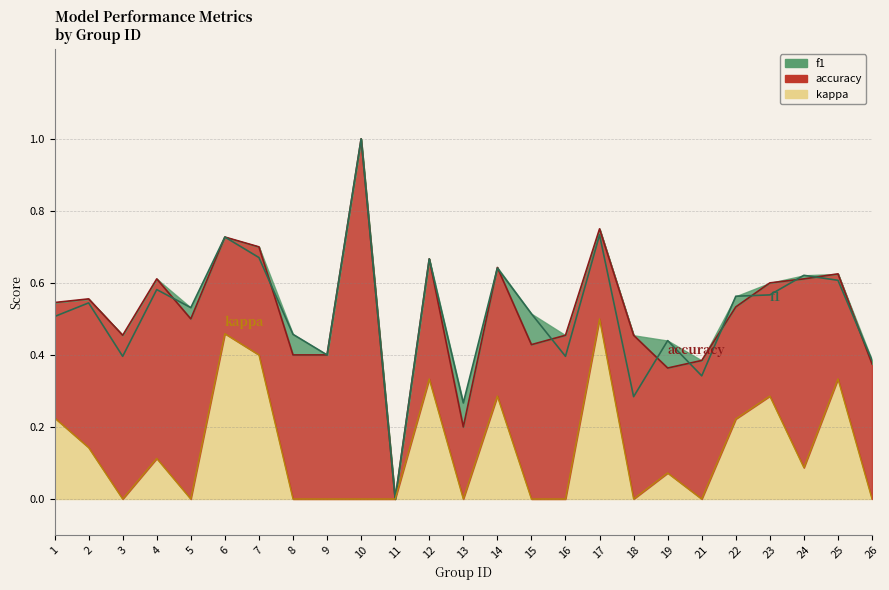

Is the value of f1 at 11 greater than the value of accuracy at 19?

No